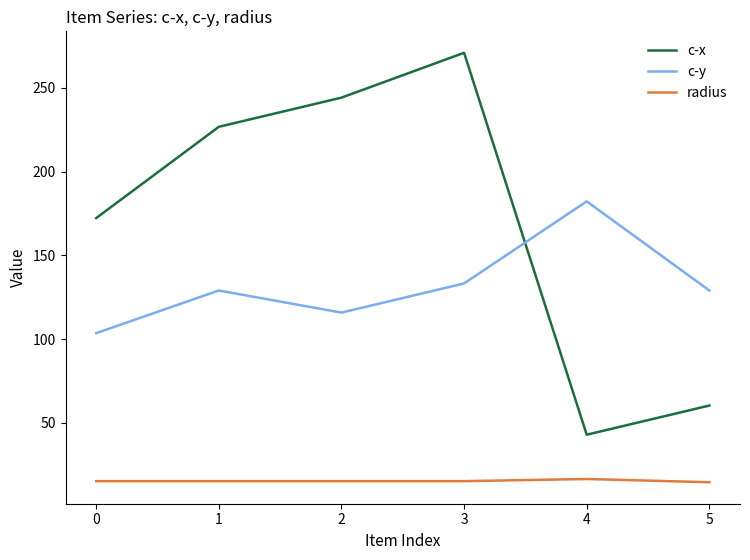

What is the difference between the c-y values at 1 and 4?

53.2